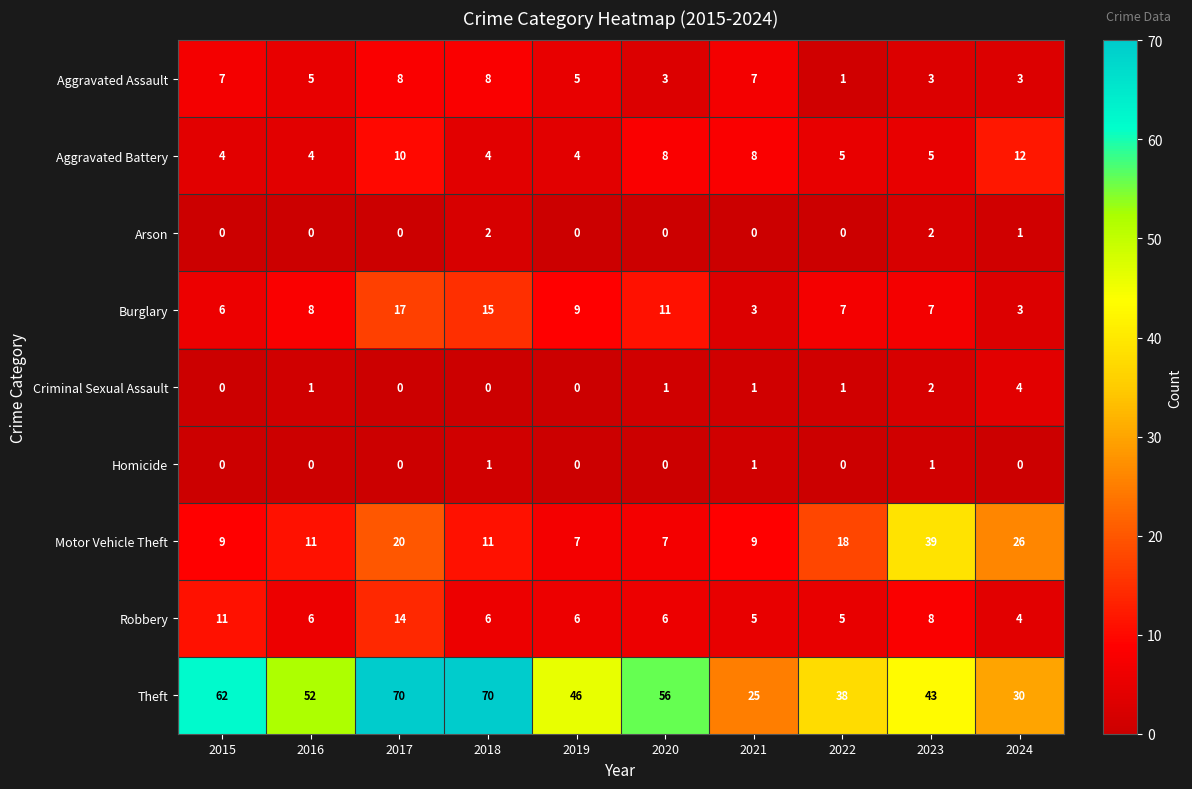

The value of Arson at 2019 is 1. True or false?

False